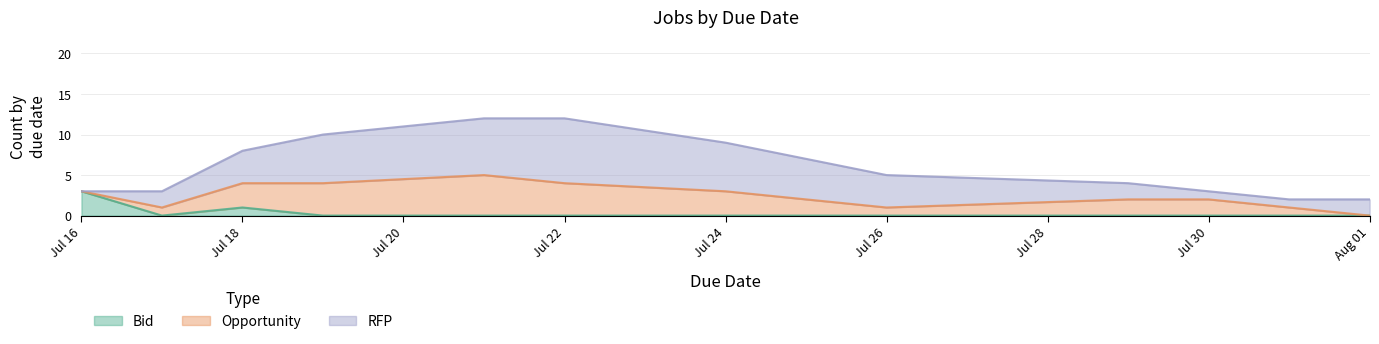

What is the maximum value shown in the chart?

8